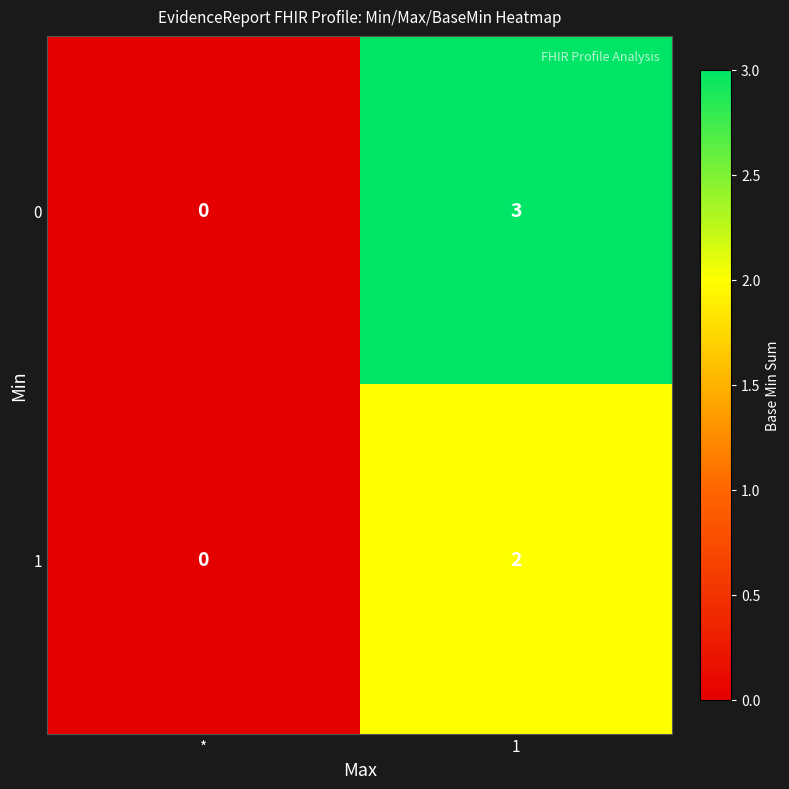

The 1 series shows 2 at 1. True or false?

True